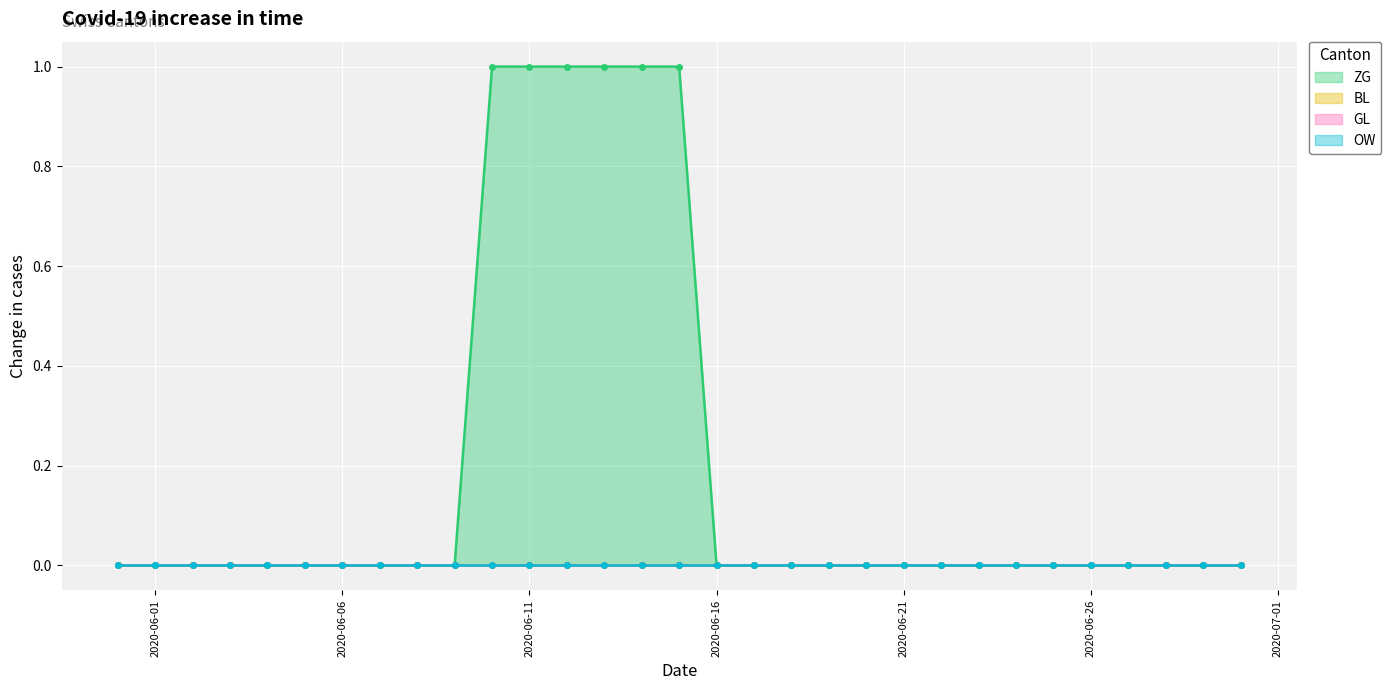

True or false: OW and ZG intersect in this chart.

False